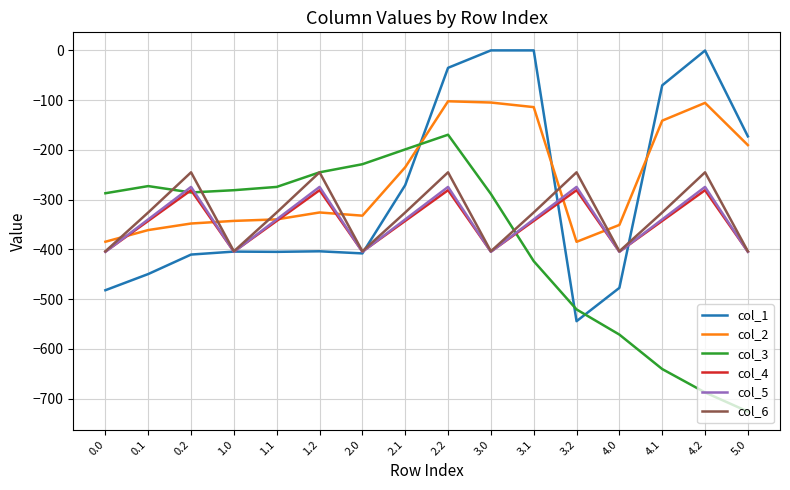

How many series are shown in this chart?

6